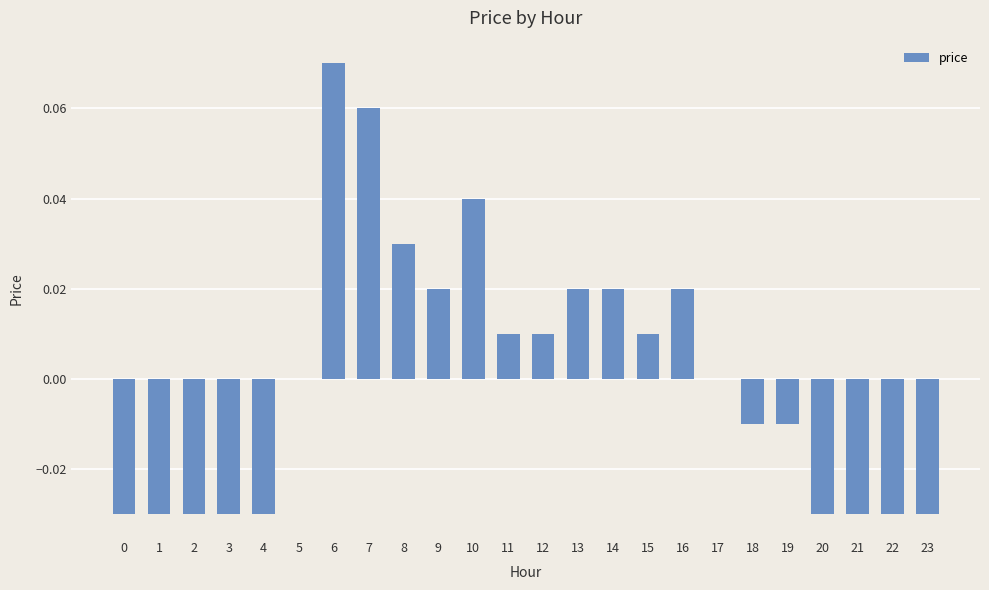

The value at 7 is 0.0. True or false?

False